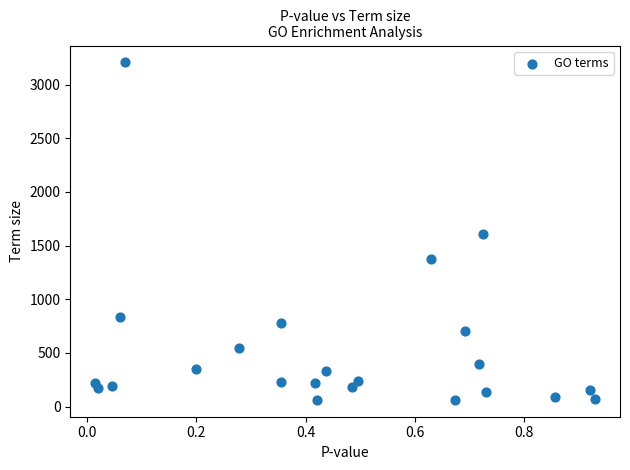

What is the range of Y values (max minus min)?

3146